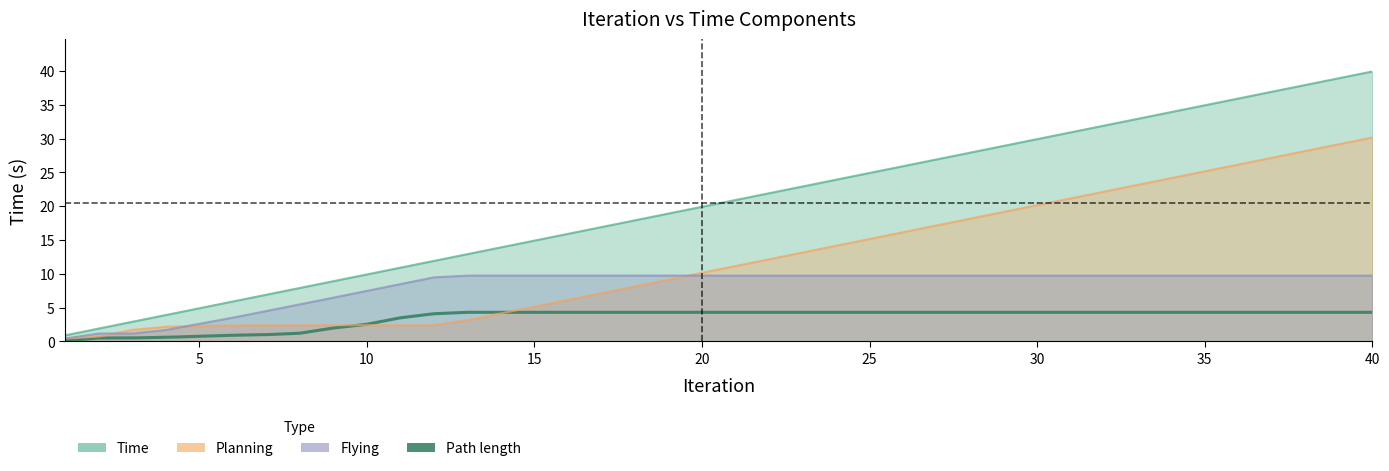

True or false: Flying has more than 1 interior local peaks.

False